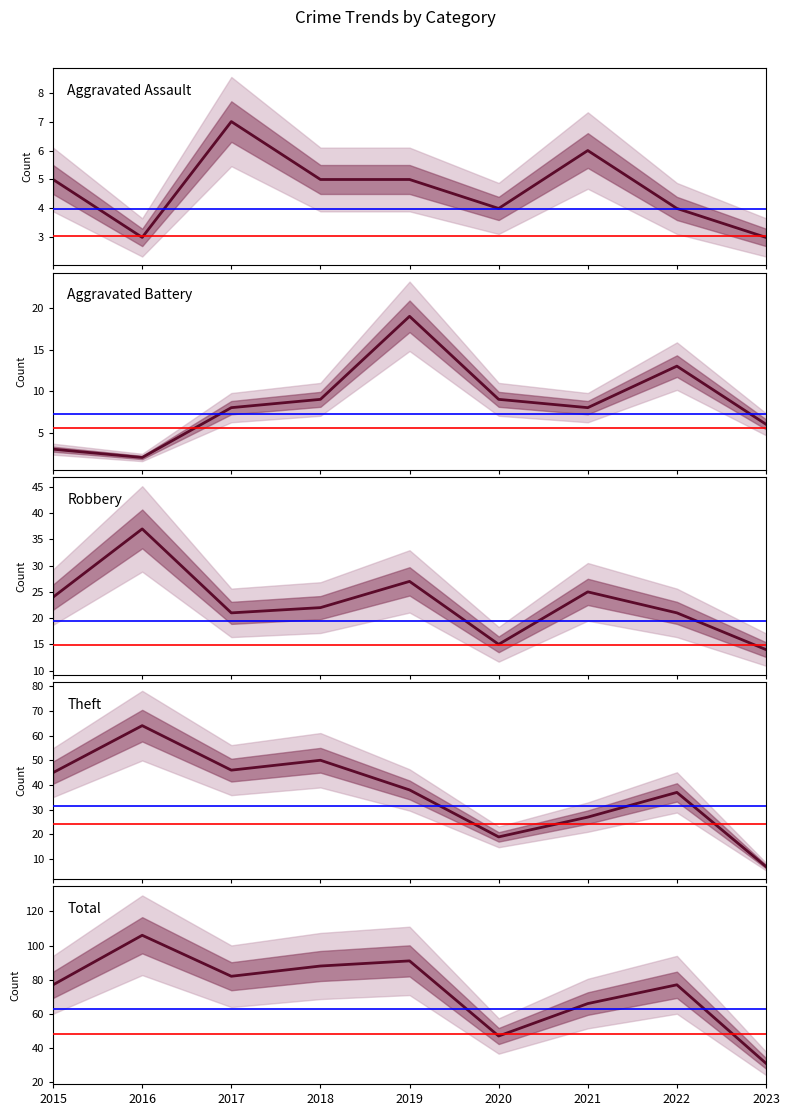

Does the chart have visible grid lines?

No